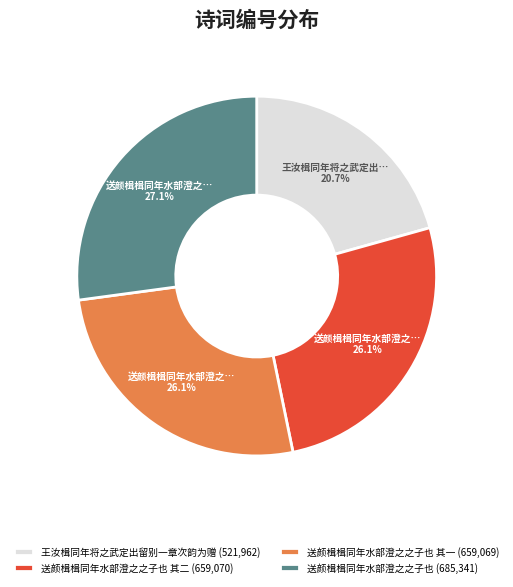

Combined, what portion of the pie is 送颜楫楫同年水部澄之之子也 其一 (659,069) and 王汝楫同年将之武定出留别一章次韵为赠 (521,962)?

46.8%